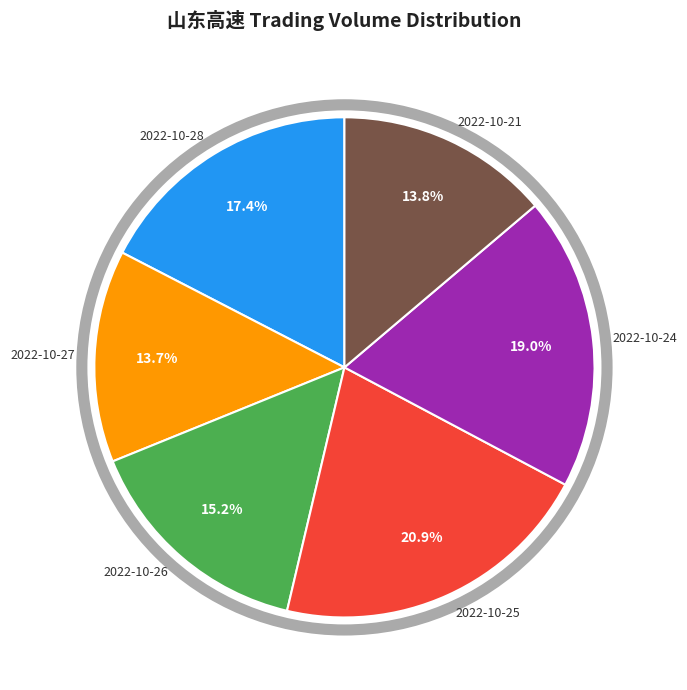

How many segments does this pie chart have?

6